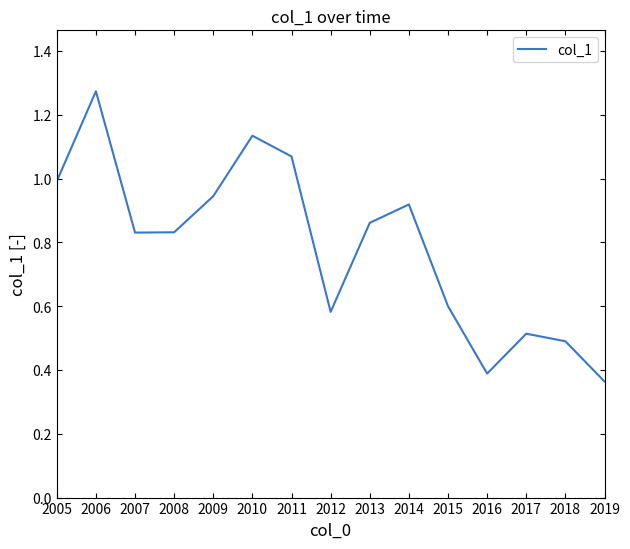

Which has a higher value, 2006 or 2013?

2006